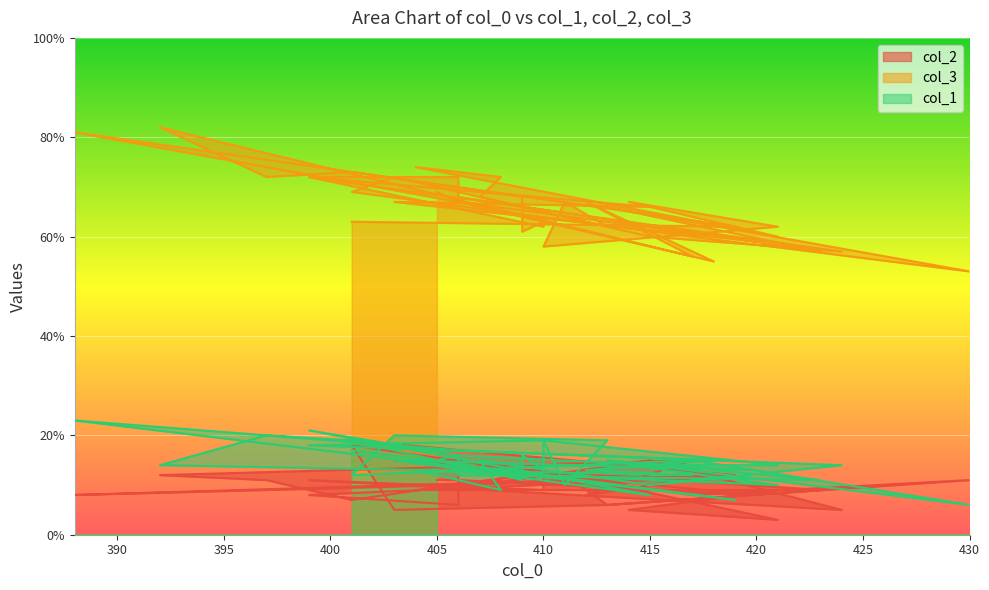

Which category has the lowest value in the col_1 series?

430